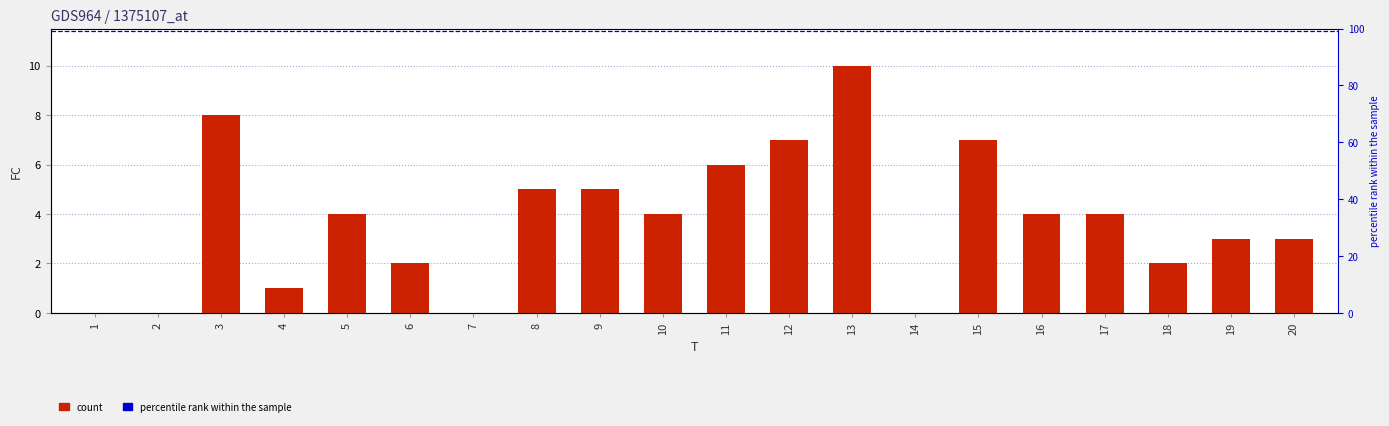

Reading right to left, what are all the values shown in this chart?

20=3	19=3	18=2	17=4	16=4	15=7	14=0	13=10	12=7	11=6	10=4	9=5	8=5	7=0	6=2	5=4	4=1	3=8	2=0	1=0